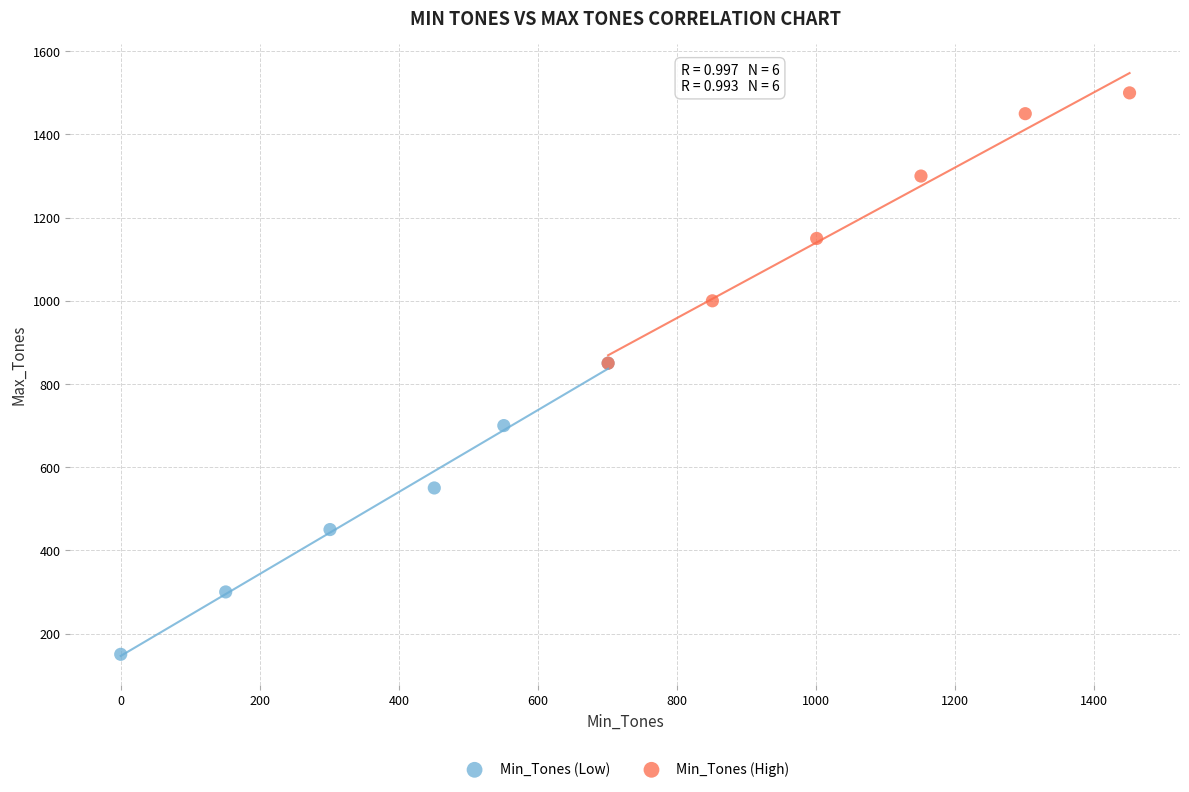

Which series contains the lowest Y value?

Min_Tones (Low)